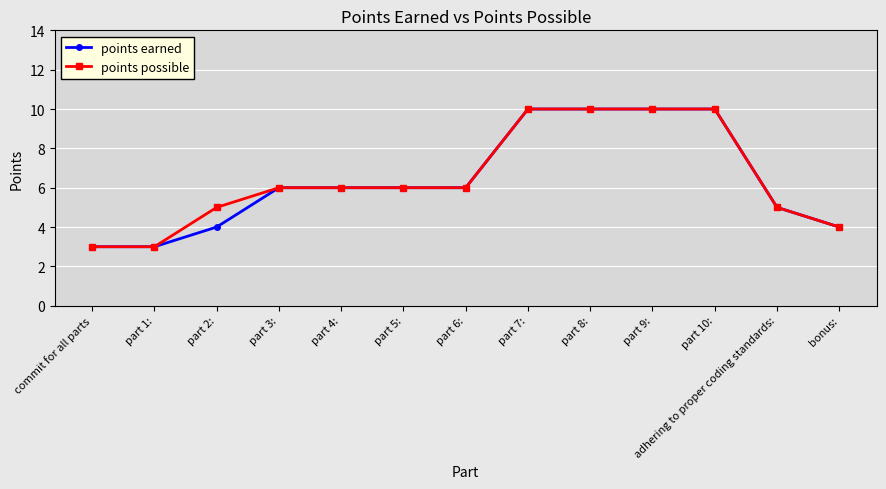

Which series changed the most between part 2: and part 10:?

points earned